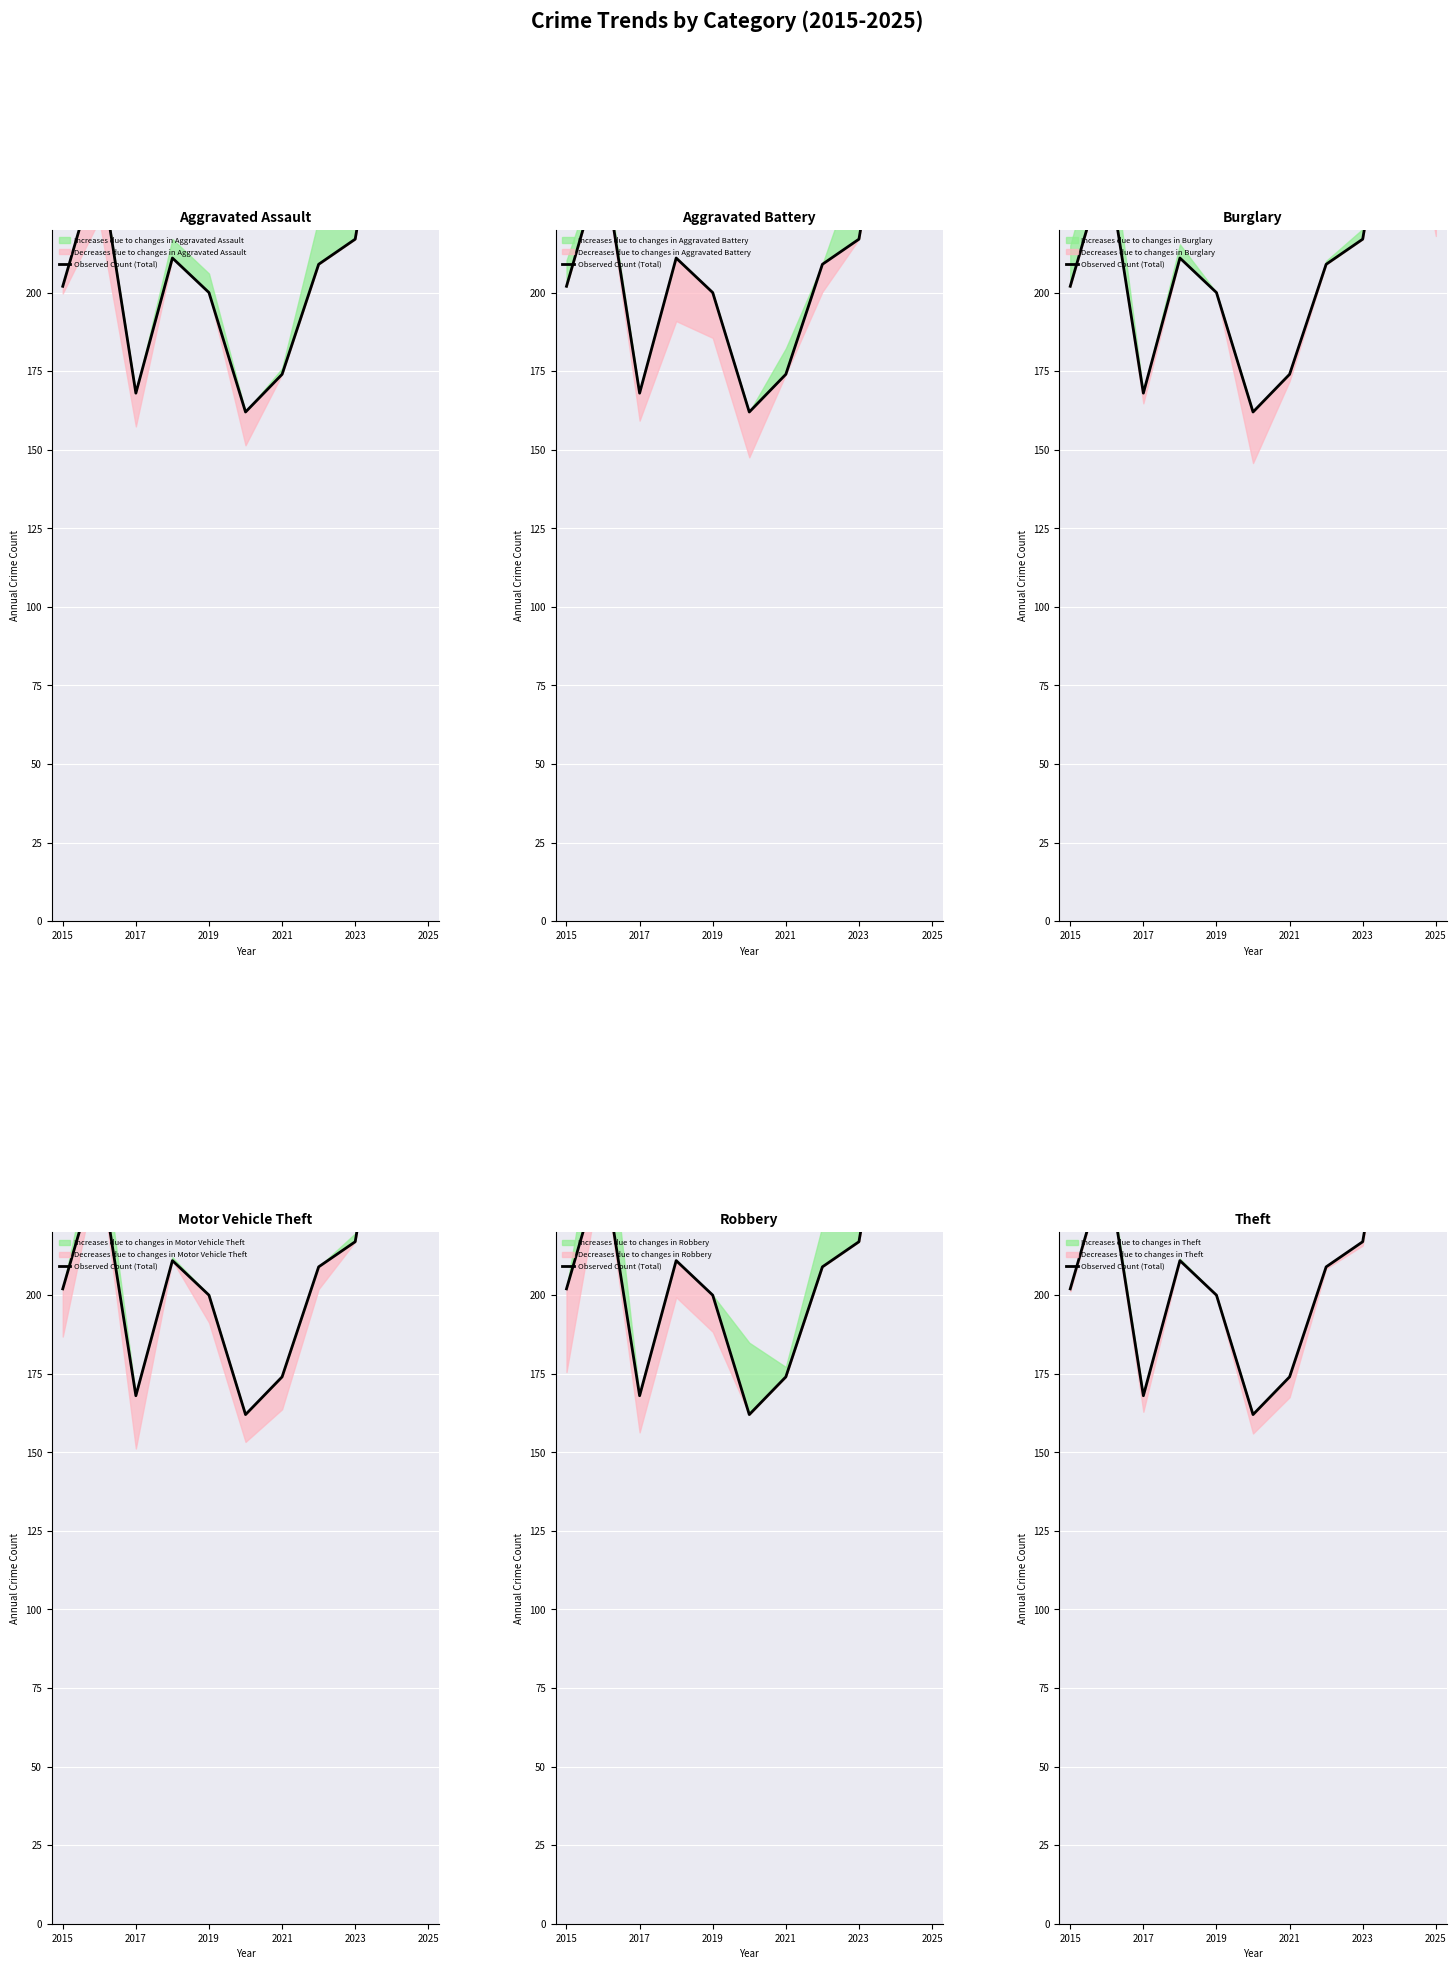

How many values exceed 209?

5